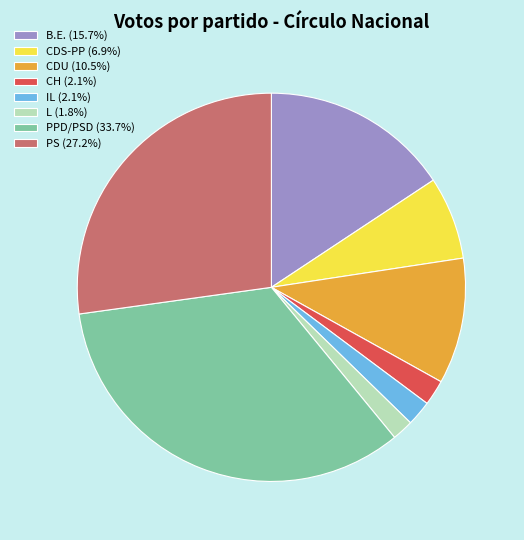

Is the sum of IL (2.1%) and CDU (10.5%) greater than half?

No